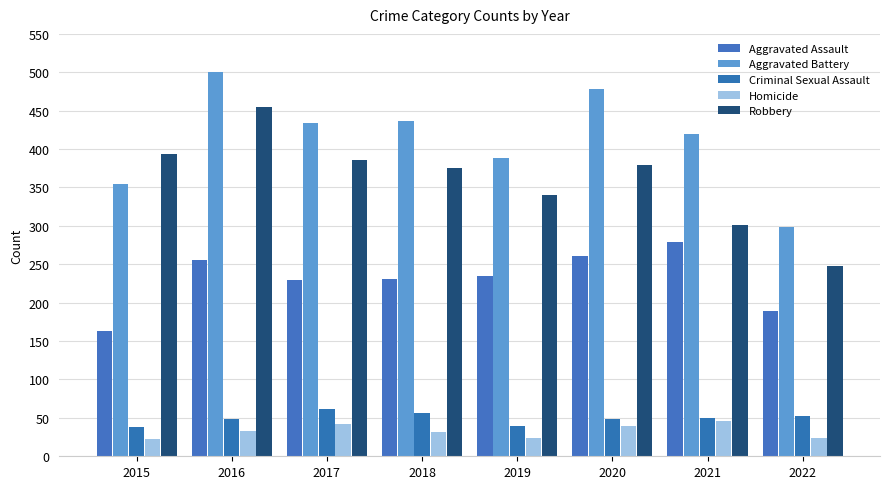

Is it true that Aggravated Assault equals 231 at 2018?

True